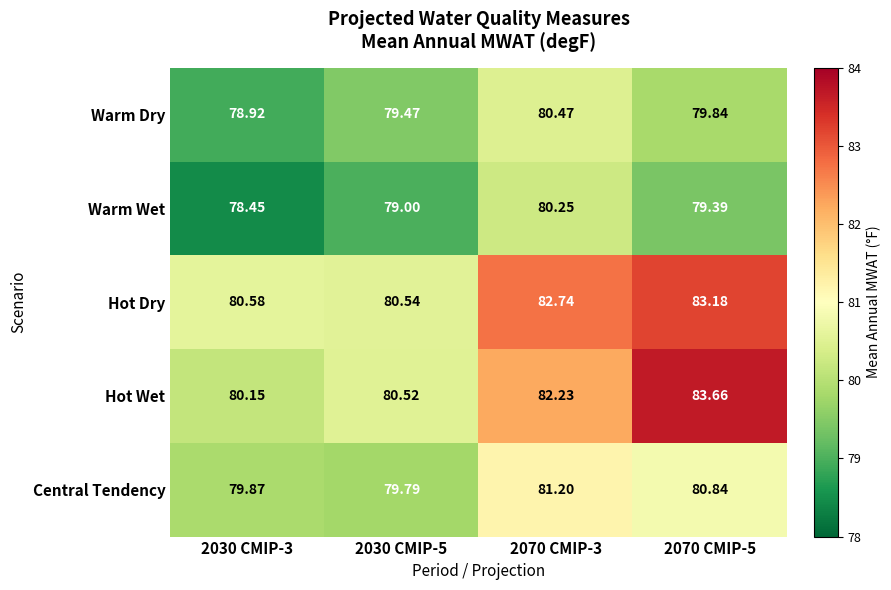

Between 2070 CMIP-3 and 2070 CMIP-5, which series saw the biggest shift?

Hot Wet